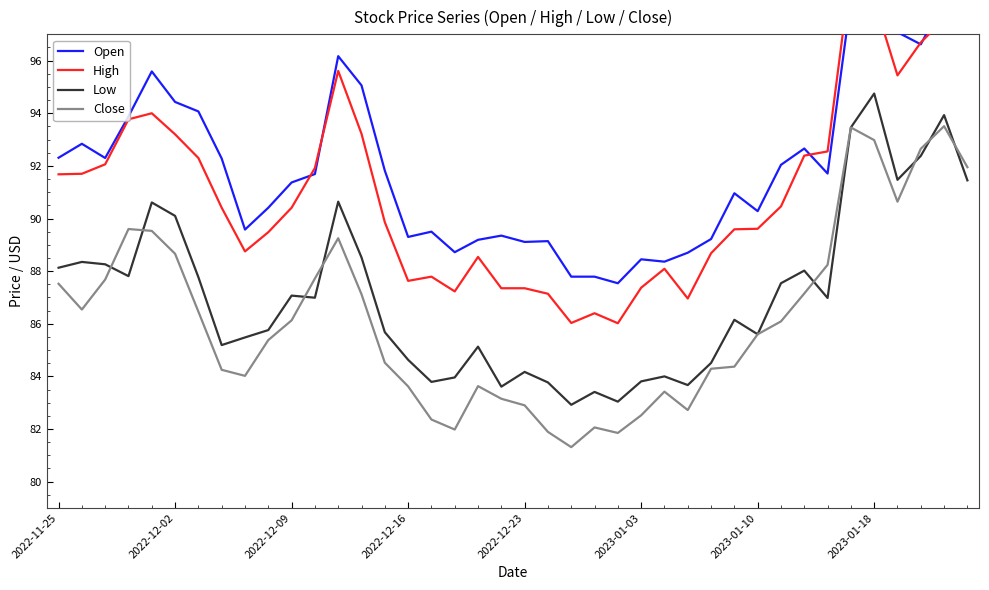

True or false: Low and High intersect in this chart.

False